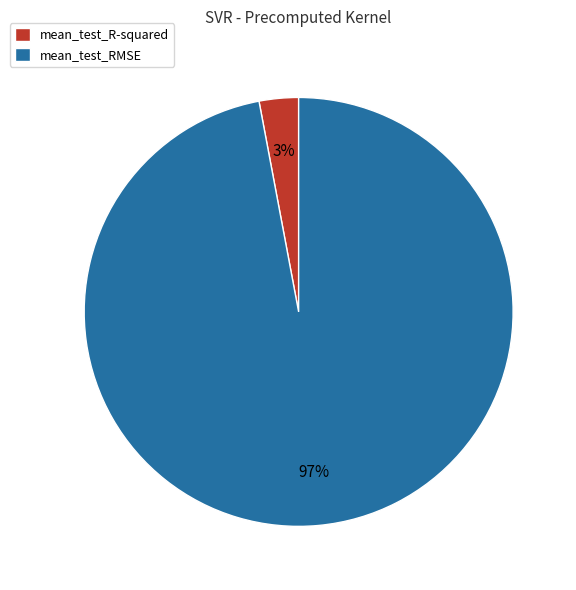

What is the largest slice in the pie chart?

mean_test_RMSE